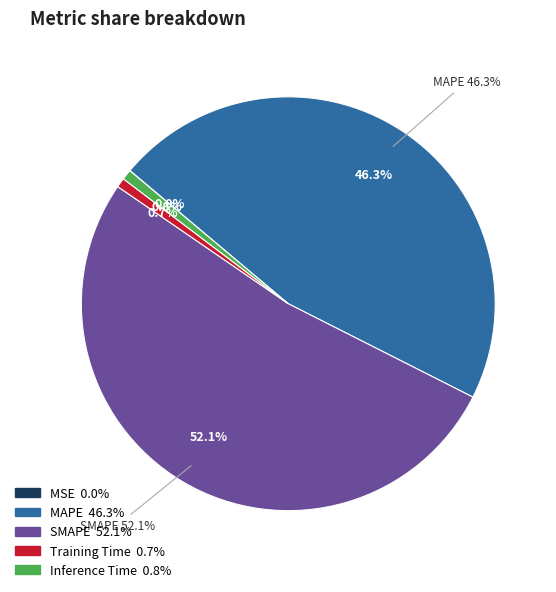

To the nearest percent, what percentage of the pie is MAPE?

46%